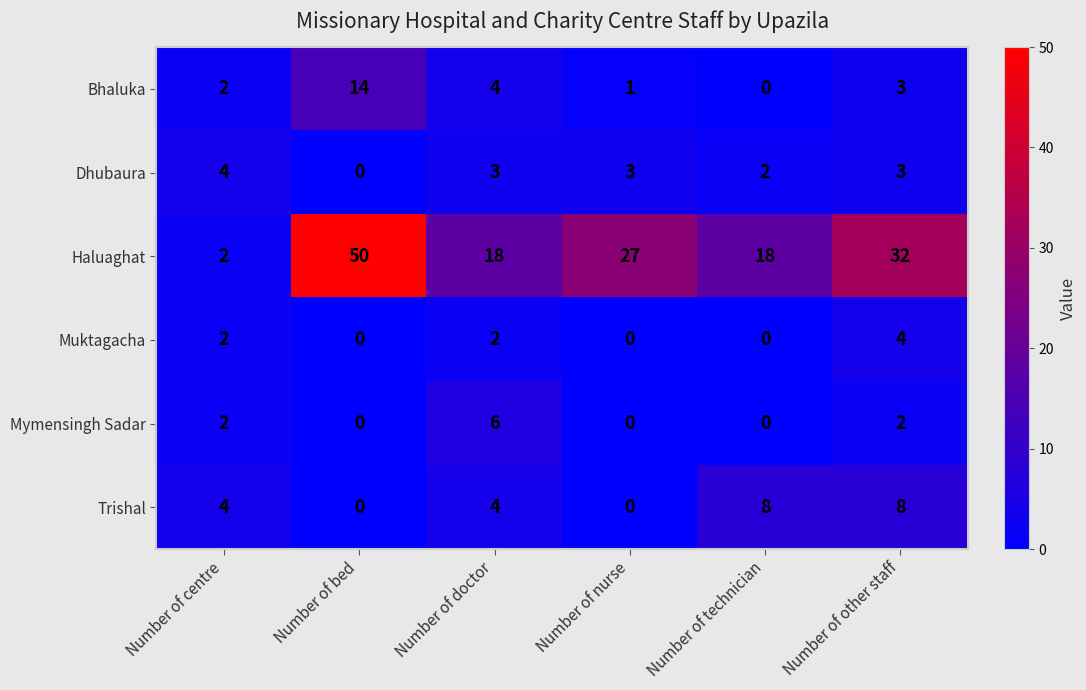

The value of Trishal at Number of centre is 4. True or false?

True